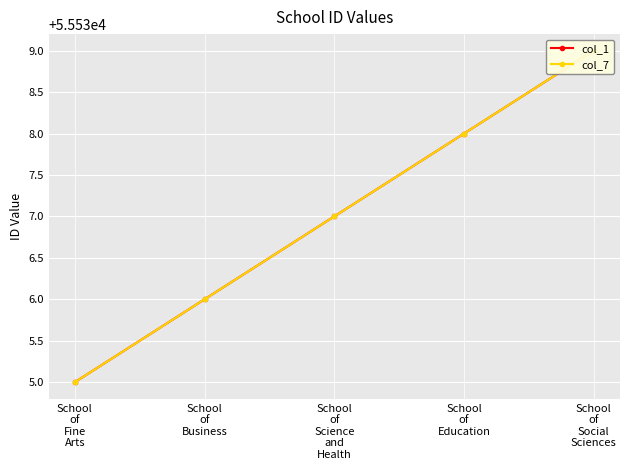

Rank the categories by col_7 value from highest to lowest.

School
of
Social
Sciences, School
of
Education, School
of
Science
and
Health, School
of
Business, School
of
Fine
Arts